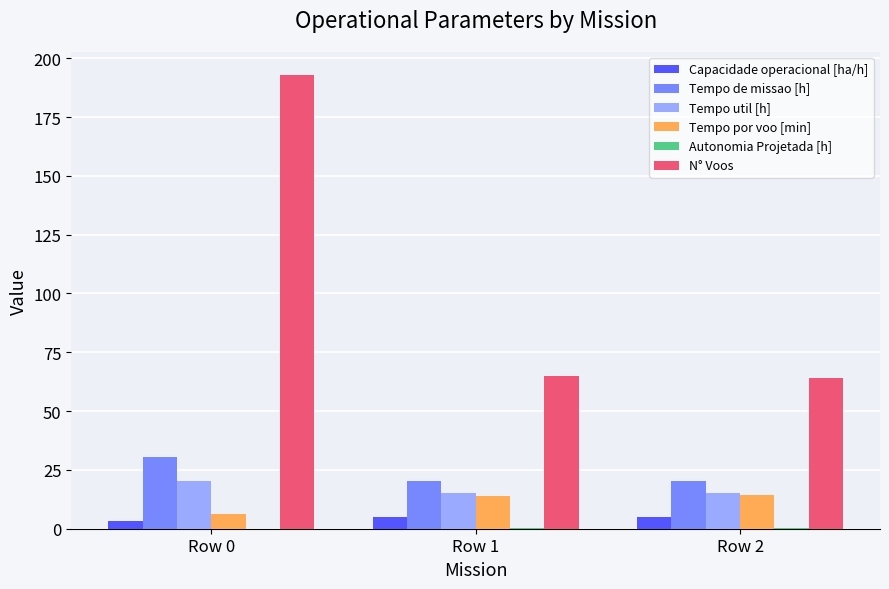

Is it true that N° Voos equals 96.9 at Row 0?

False